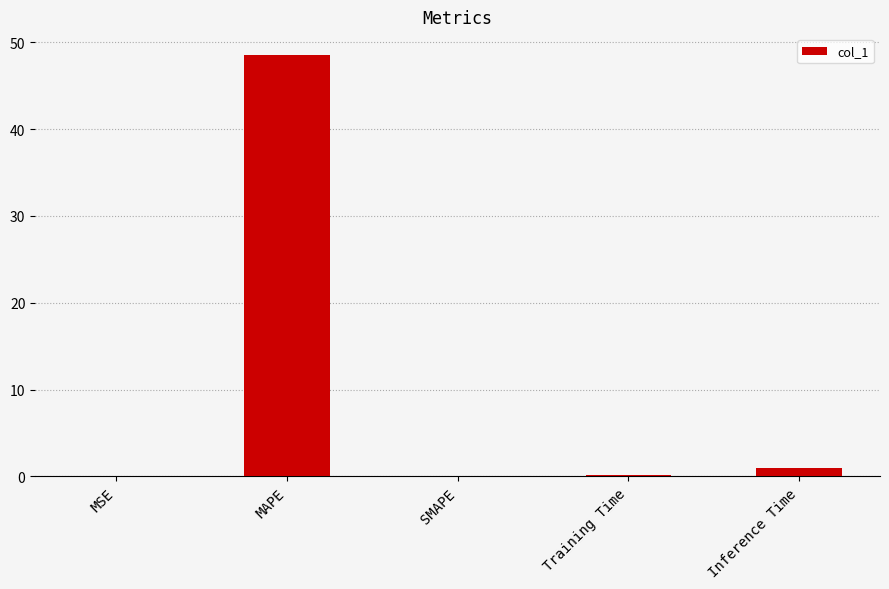

The value at SMAPE is 0.0. True or false?

True